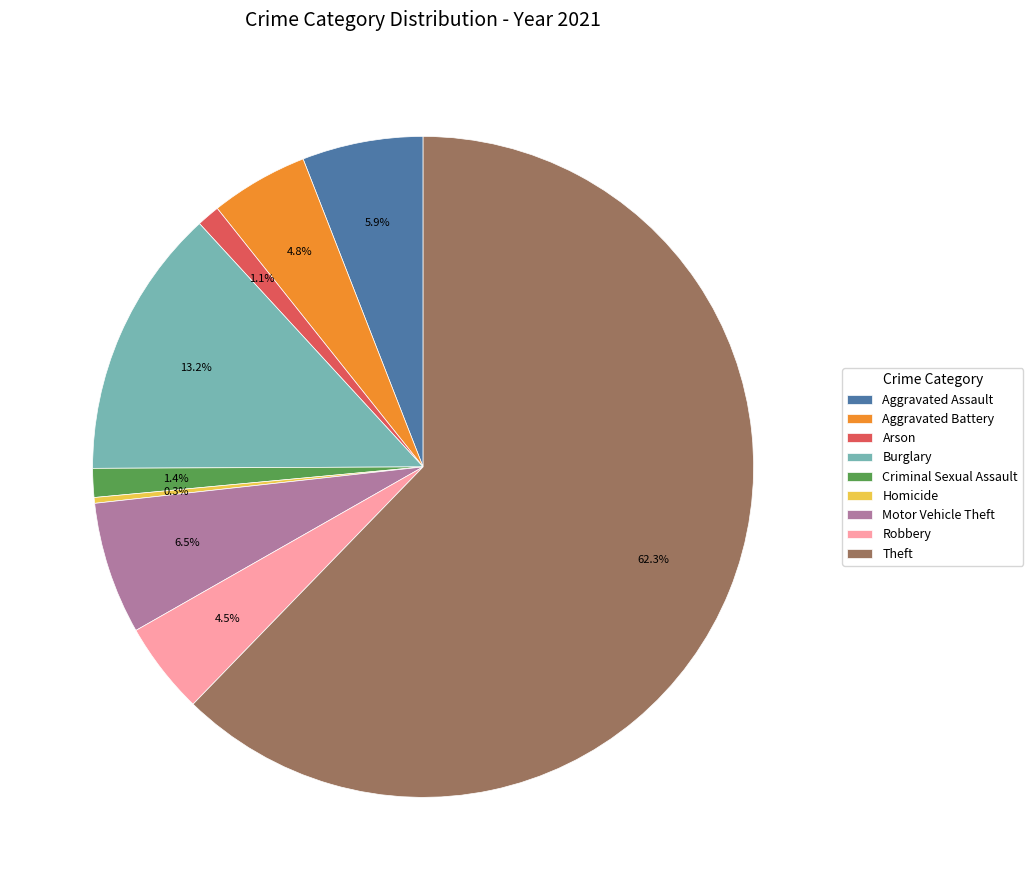

Do Robbery and Criminal Sexual Assault together represent more than half of the pie?

No